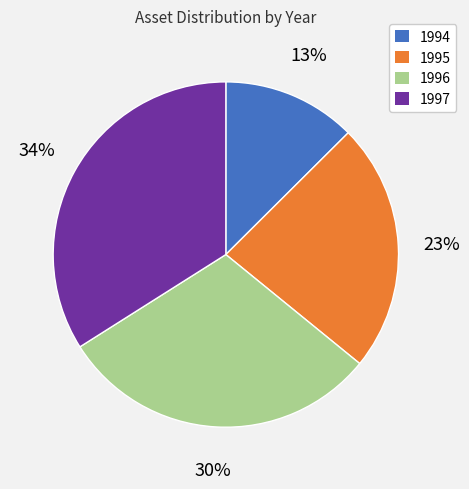

Which has a higher value, 1996 or 1997?

1997